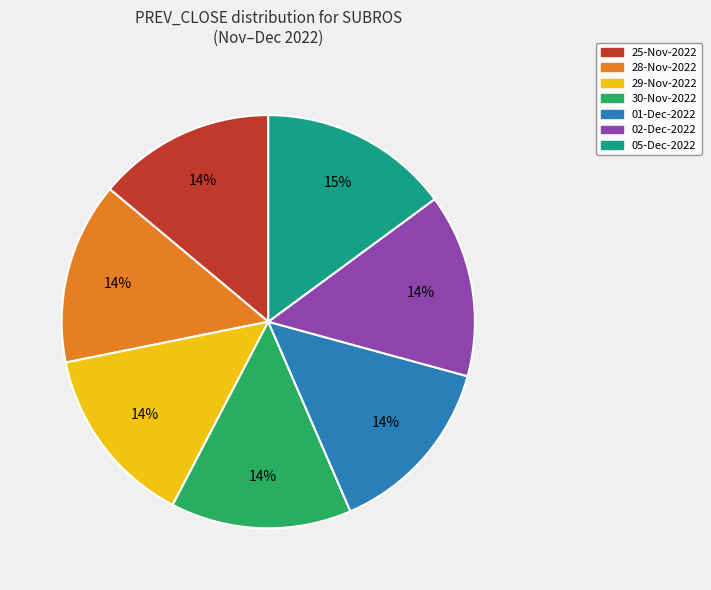

Which slice is the largest?

05-Dec-2022